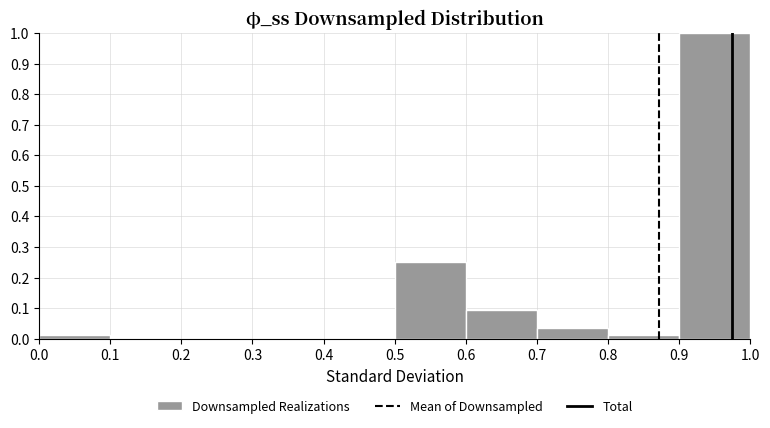

Reading left to right, list every bar in this chart as the range it spans on the x-axis followed by its height. The values are not printed on the chart, so give them approximately, as read against the axis.

0.0 to 0.1: 0.01
0.1 to 0.2: 0
0.2 to 0.3: 0
0.3 to 0.4: 0
0.4 to 0.5: 0
0.5 to 0.6: 0.25
0.6 to 0.7: 0.10
0.7 to 0.8: 0.04
0.8 to 0.9: 0.01
0.9 to 1.0: 1.00